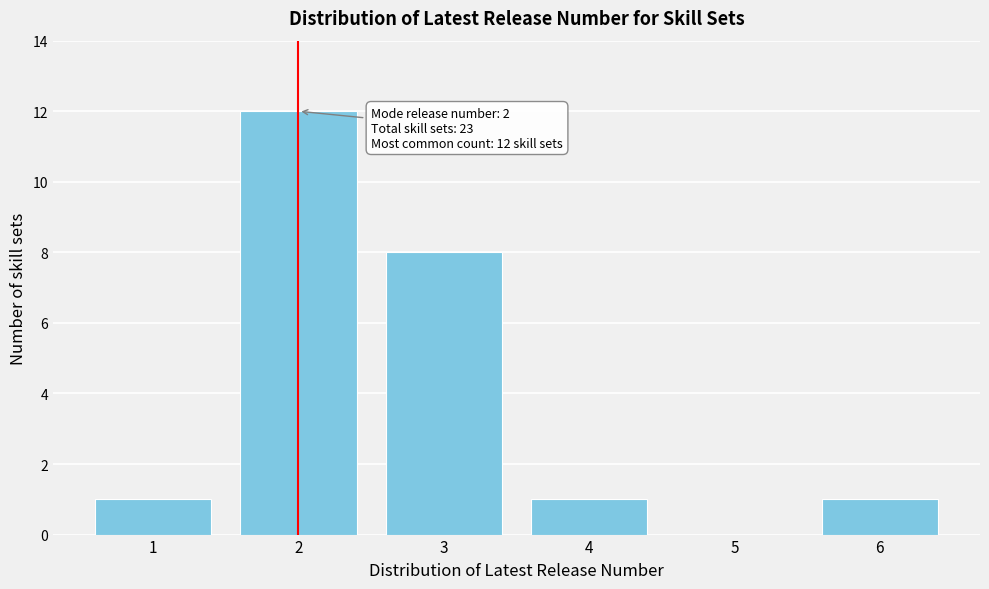

Over which range of the x-axis is the bar tallest?

1.5 to 2.5